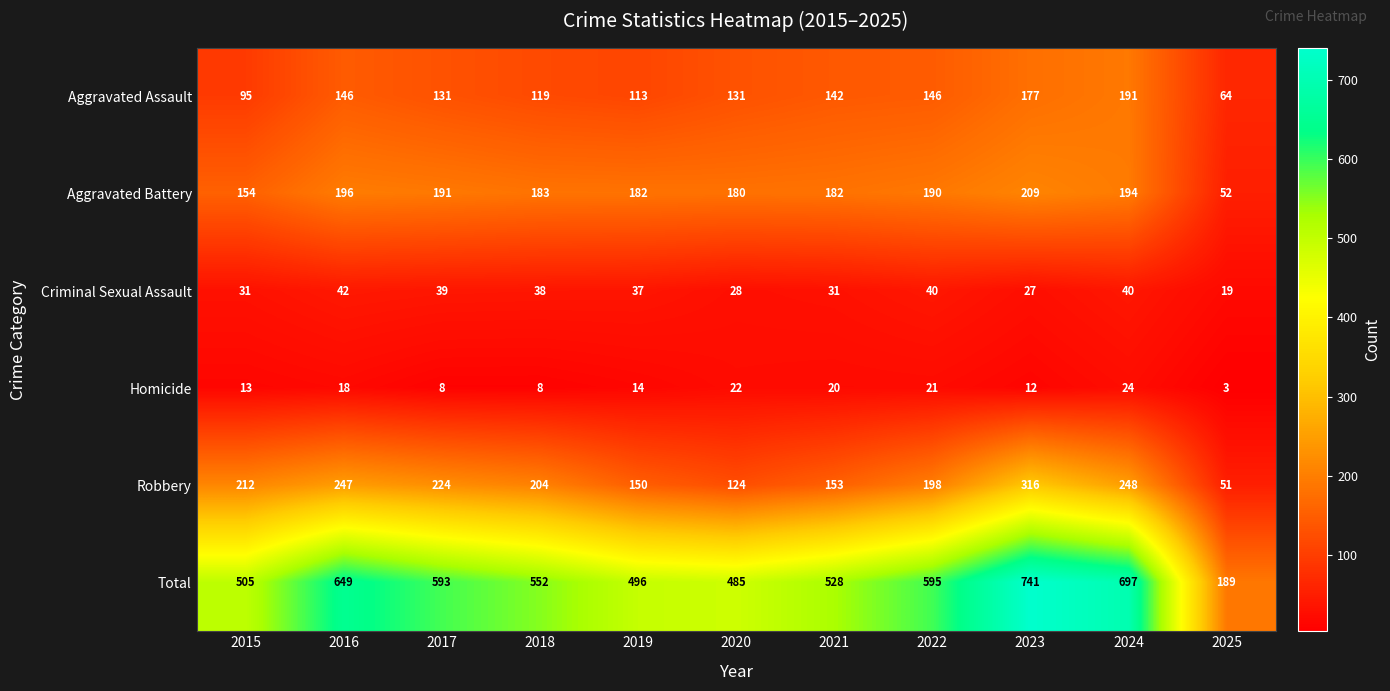

Is it true that Robbery equals 224 at 2017?

True